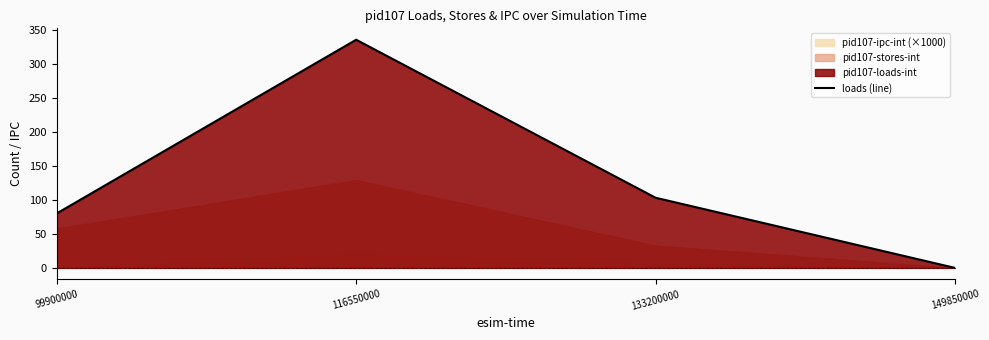

Where is the first local maximum?

116550000